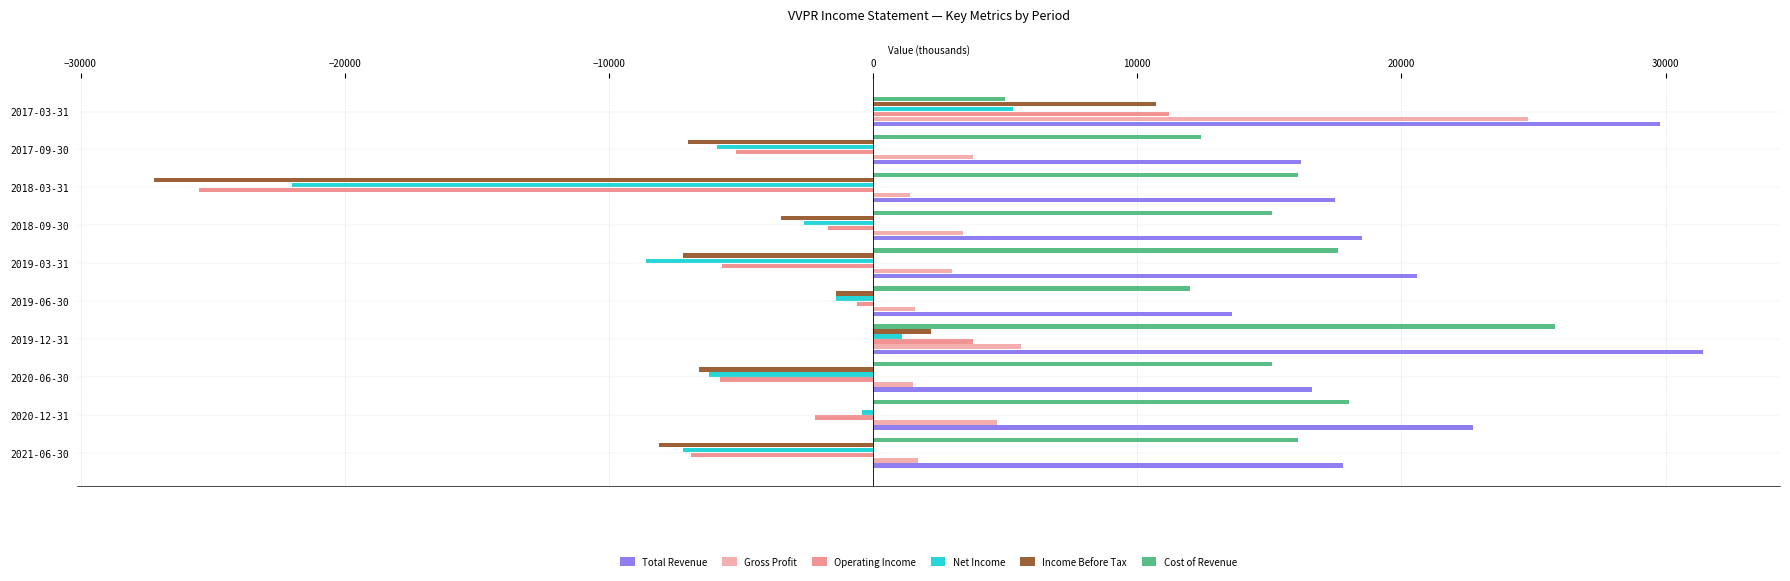

Which label corresponds to the largest value in the chart?

2019-12-31